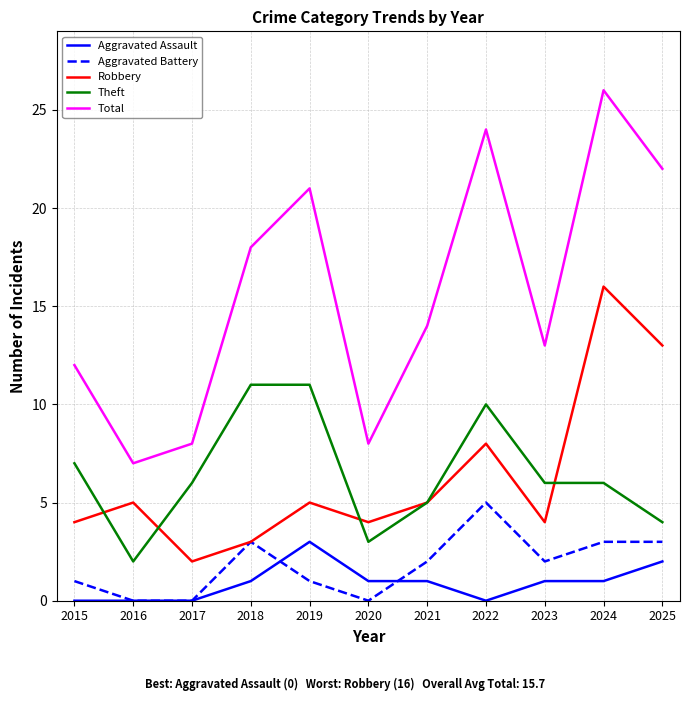

What is the difference between the Total values at 2020 and 2021?

6